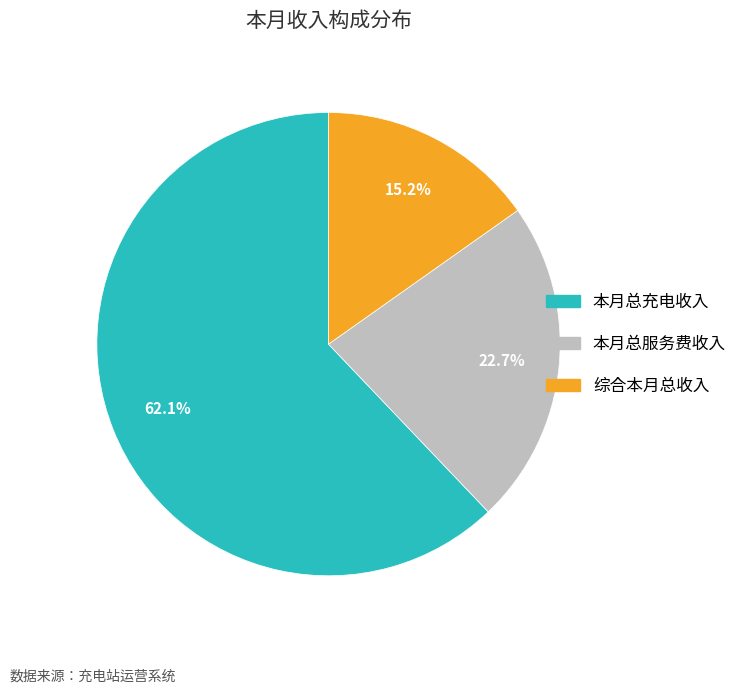

Combined, do 本月总充电收入 and 综合本月总收入 account for over 50%?

Yes